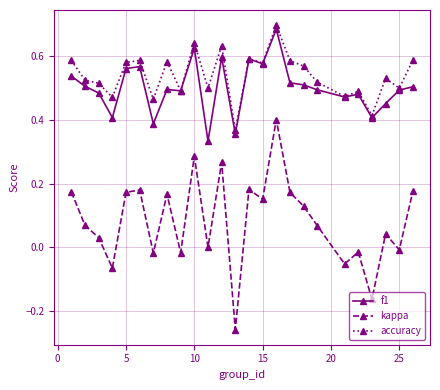

List the series in order of their peak value, highest first.

accuracy, f1, kappa